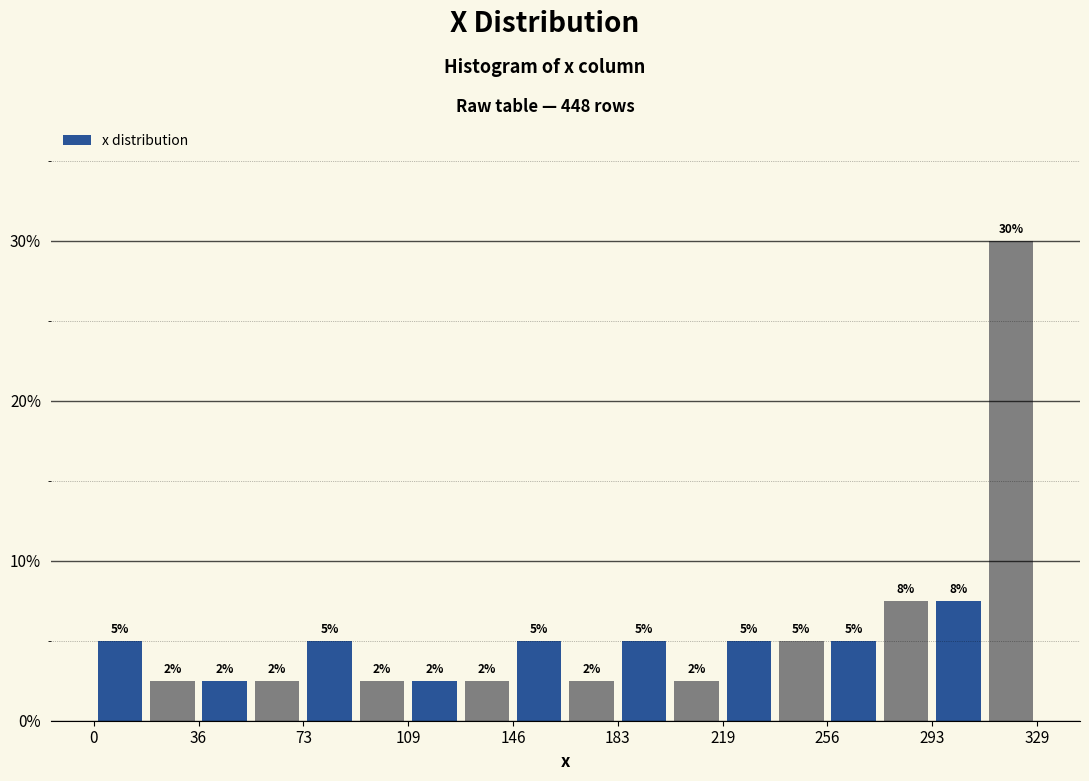

Read against the x-axis, roughly where is the centre of the tallest bar?

320